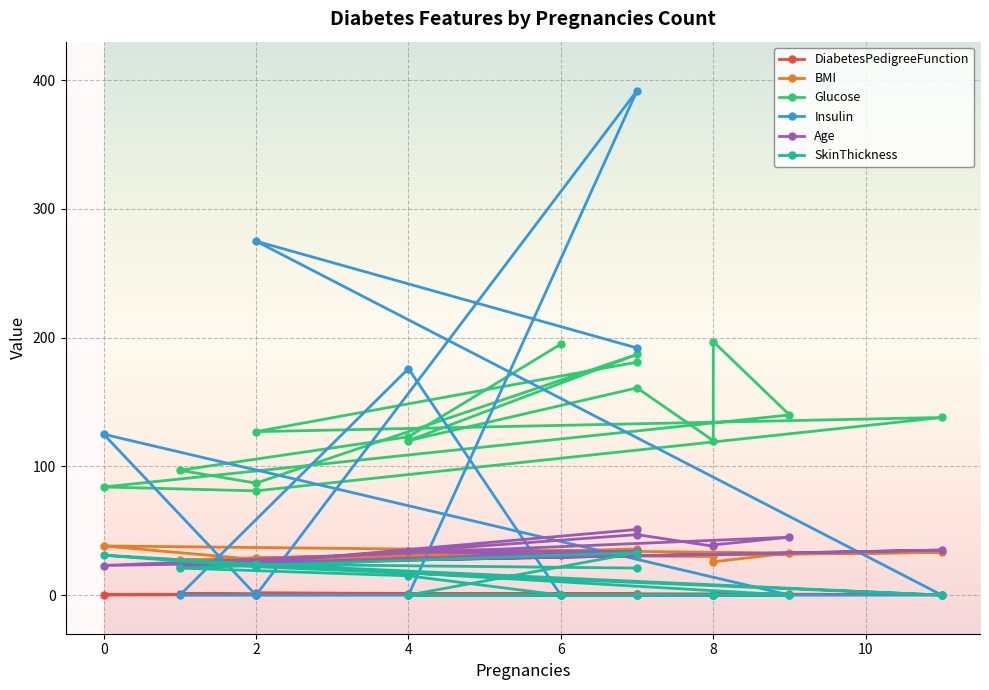

Which series has the widest spread of values?

Insulin